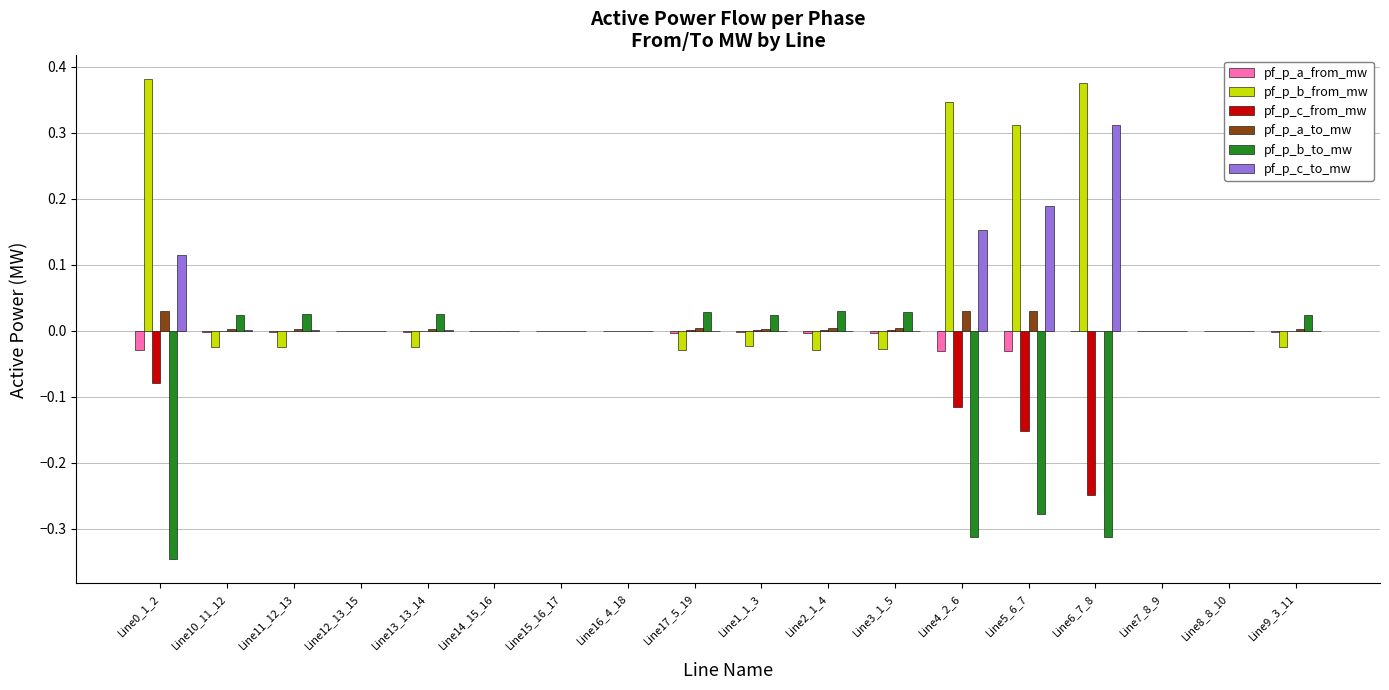

The pf_p_a_from_mw series shows -0.0 at Line13_13_14. True or false?

True